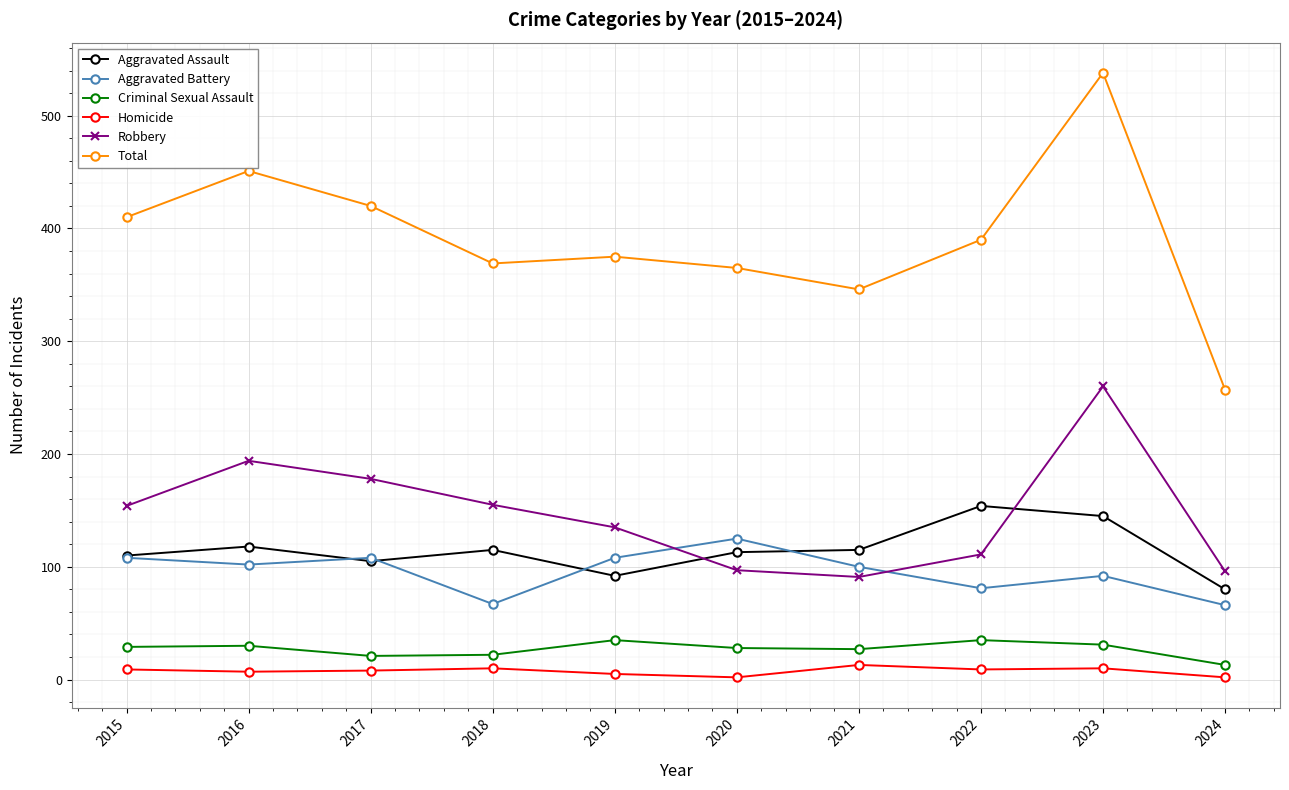

What is the sum of all Aggravated Battery values?

957